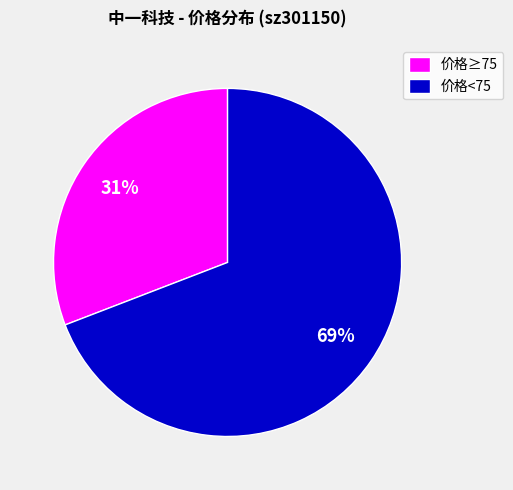

Which category has the biggest portion of the pie?

价格<75